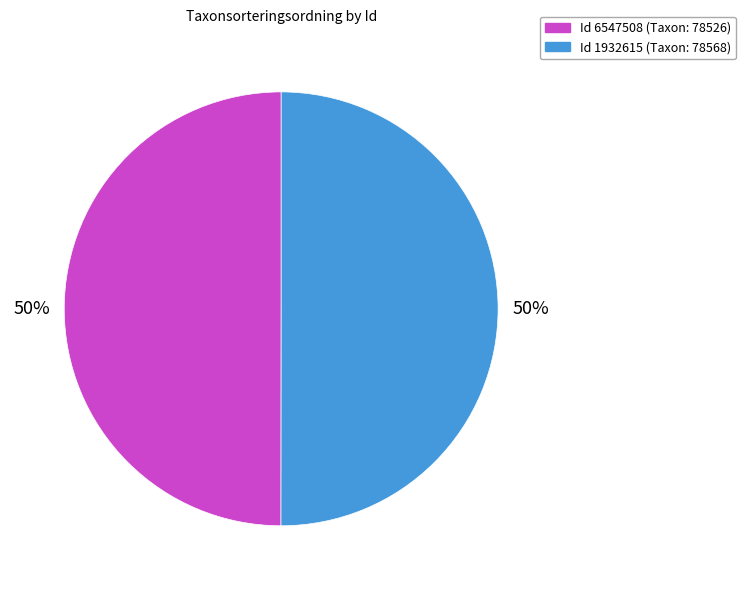

To the nearest percent, what is the average slice percentage?

50%